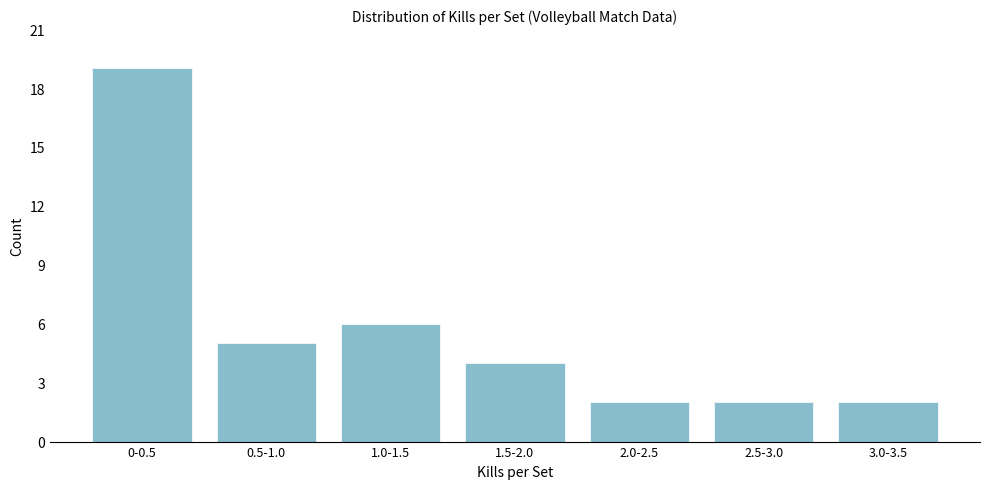

Reading left to right, what are all the values shown in this chart?

19	5	6	4	2	2	2